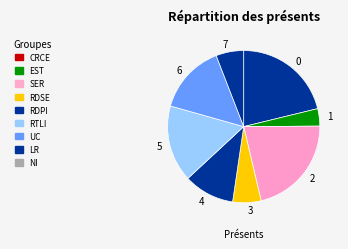

Is the sum of 0 and 6 greater than half?

No